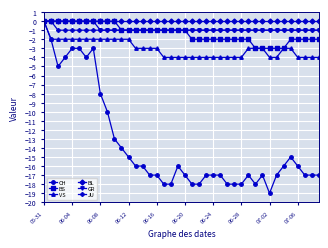

What is the value of the CH point at the 3rd from the left?

-5